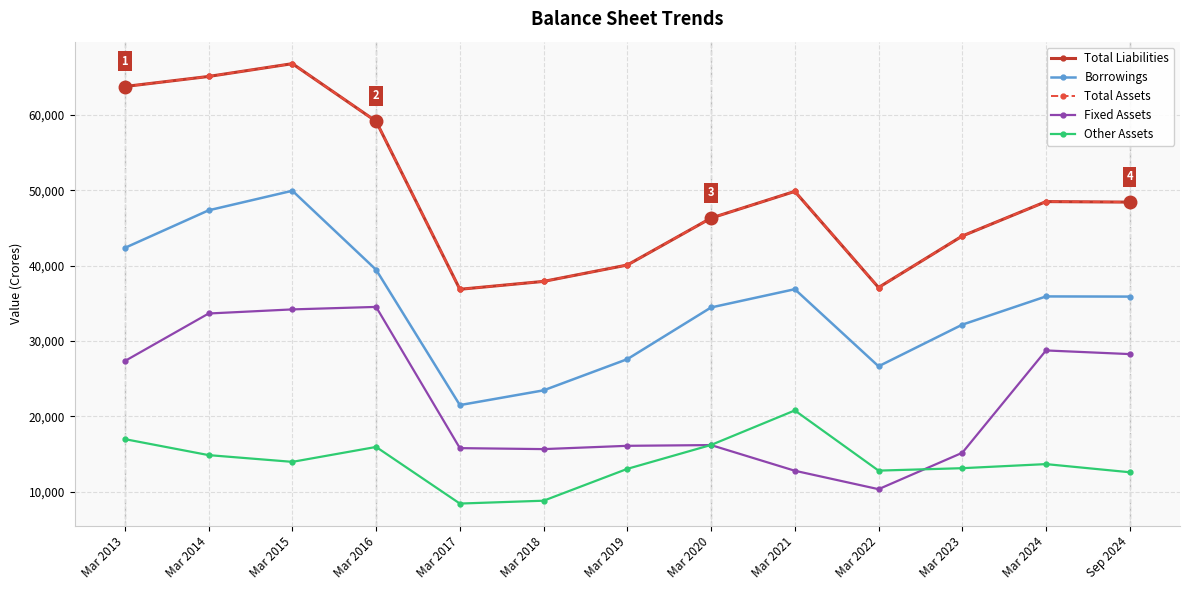

Is the value of Total Assets at Mar 2019 greater than the value of Other Assets at Mar 2016?

Yes